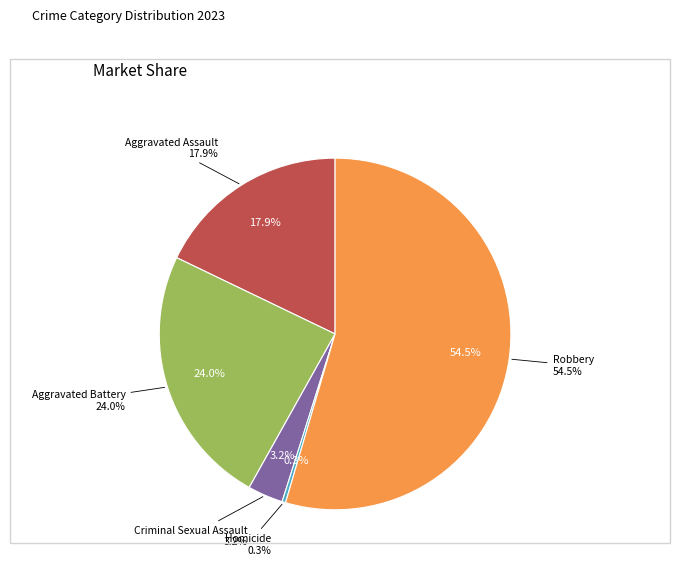

How many segments does this pie chart have?

5